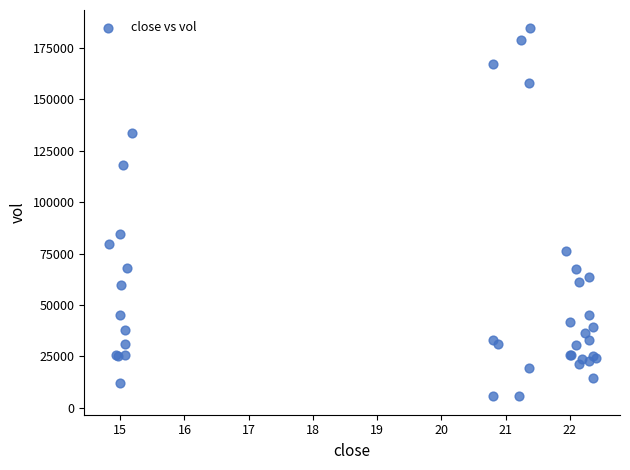

What Y value in the scatter plot is closest to 95000?

84400